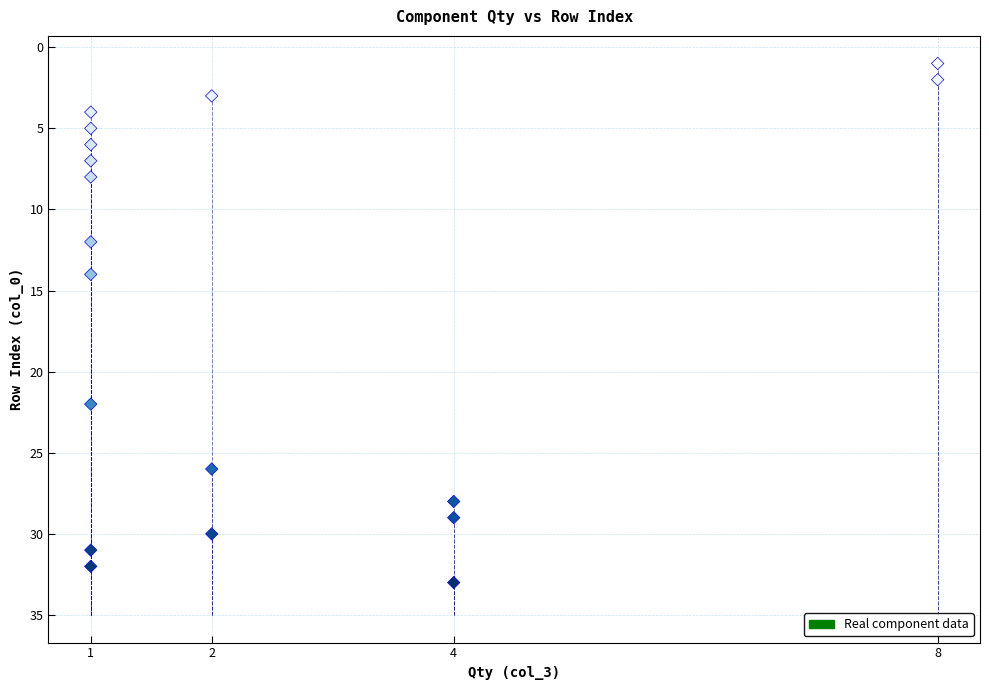

What is the range of X values (max minus min)?

7